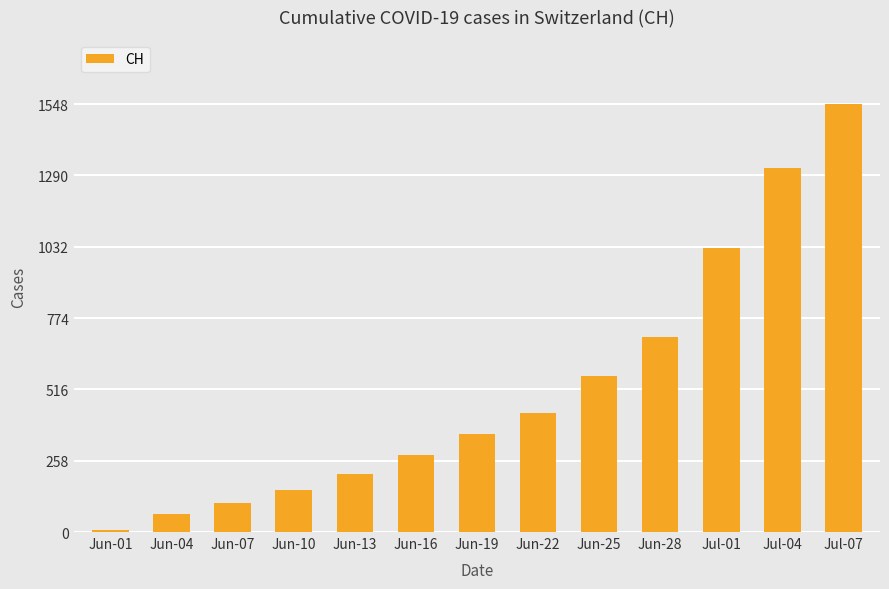

Reading right to left, transcribe all the data shown in this chart.

1548	1315	1027	707	564	430	355	277	211	151	106	65	6